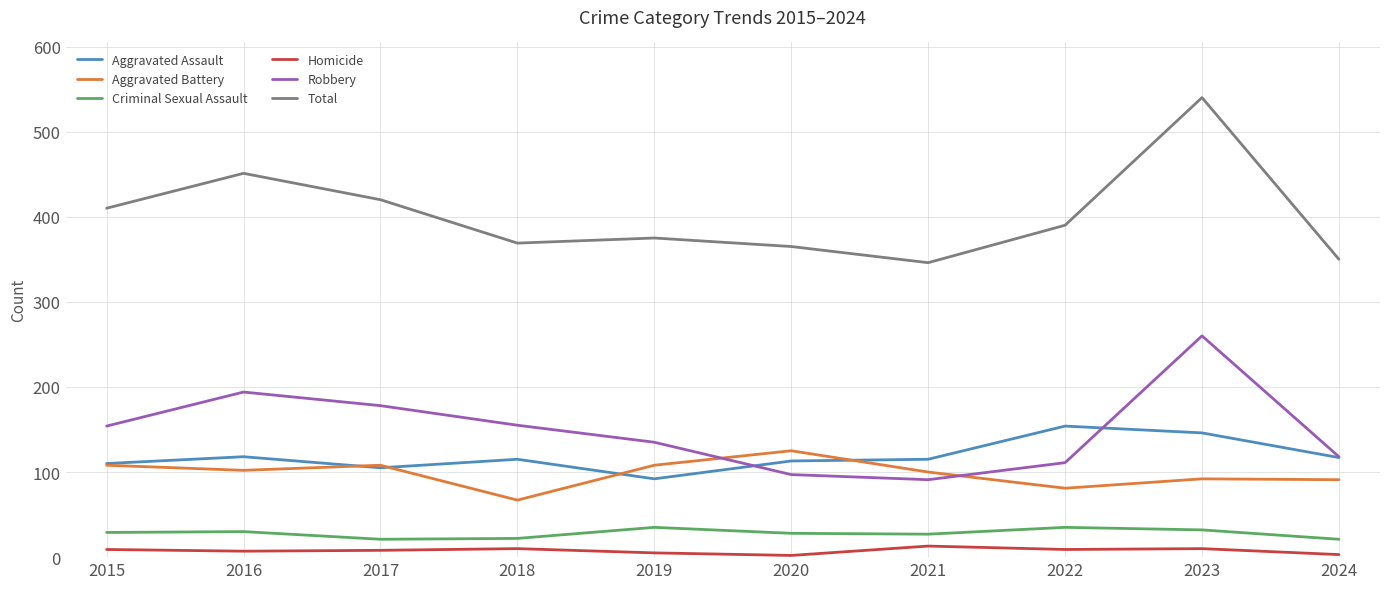

What is the difference between the maximum and minimum values in the Robbery series?

169